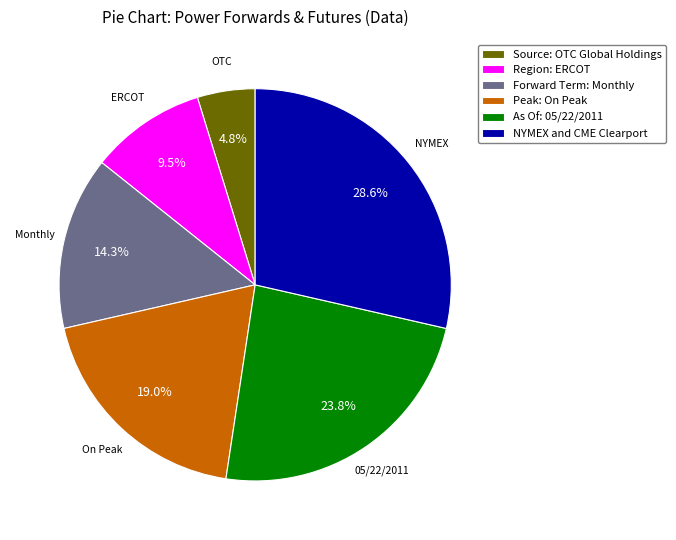

True or false: Forward Term: Monthly accounts for 14% of the total.

True